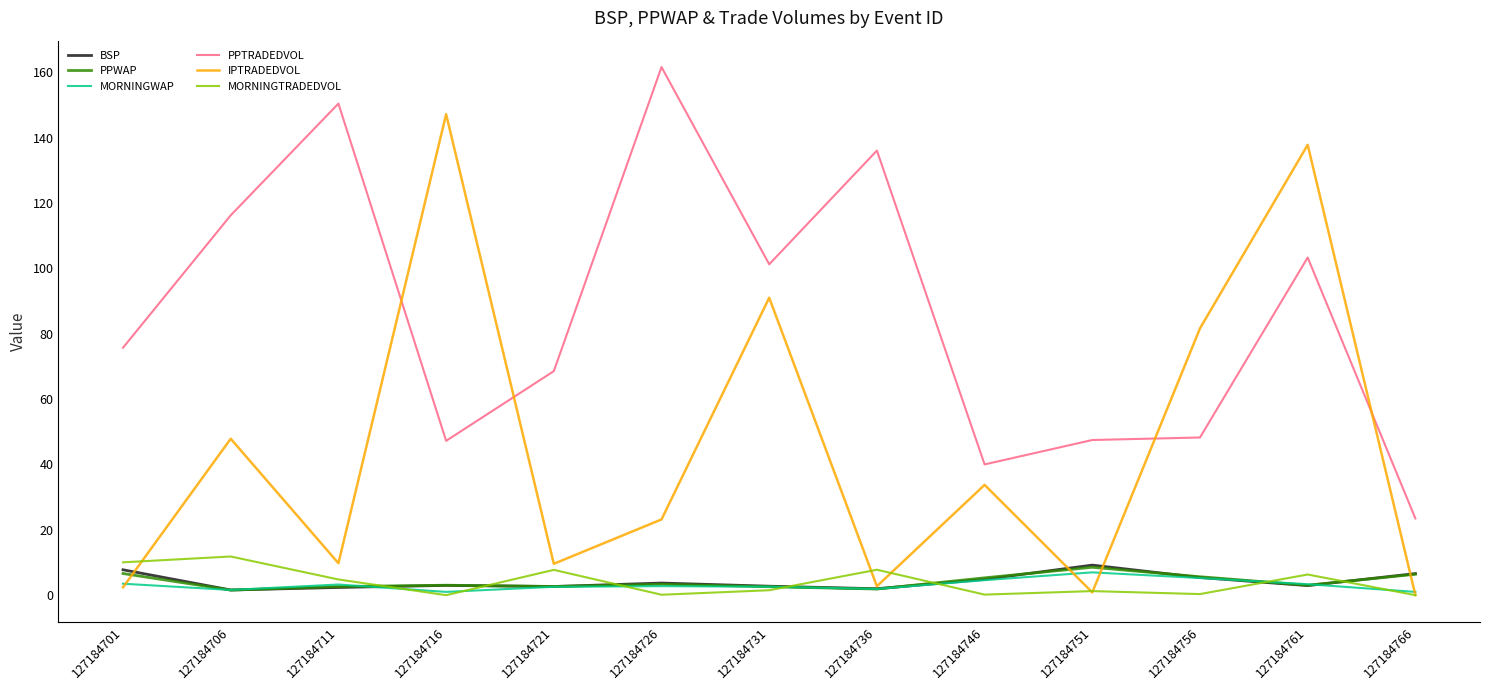

Is it true that PPWAP equals 5.6 at 127184756?

True